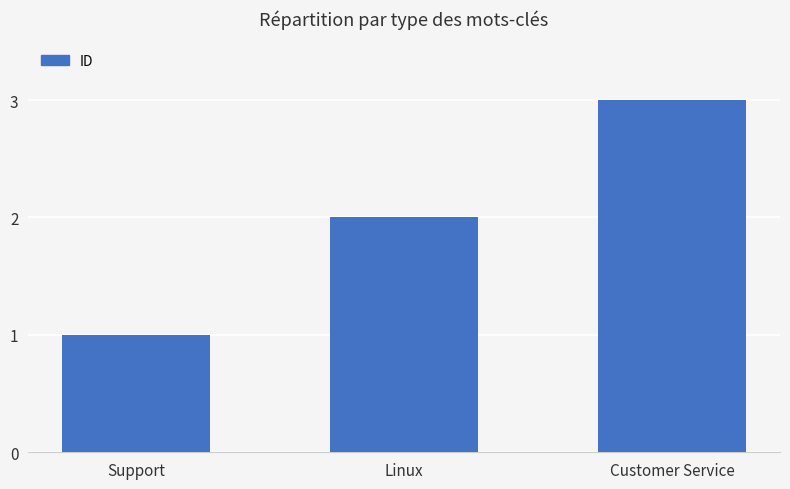

How many data points are less than 2?

1